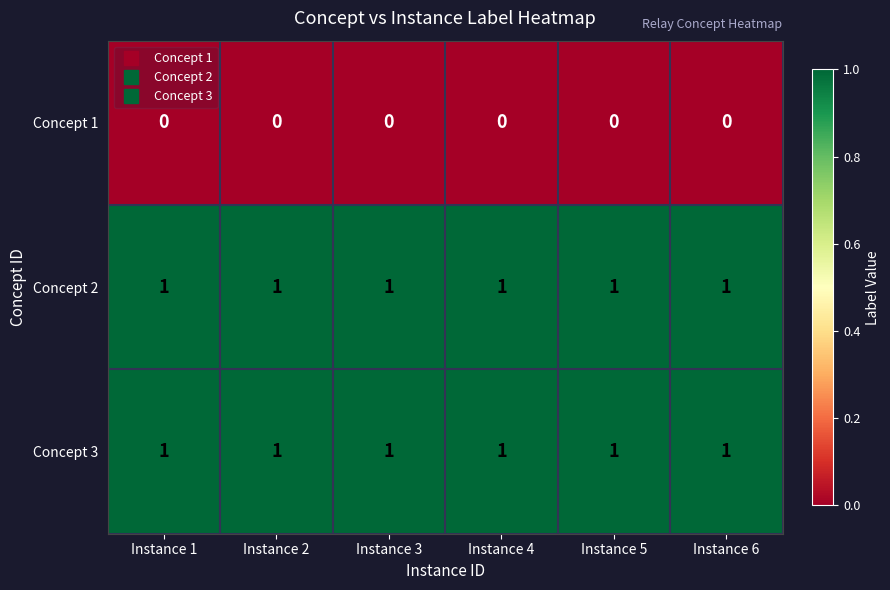

What is the sum of all Concept 2 values?

6